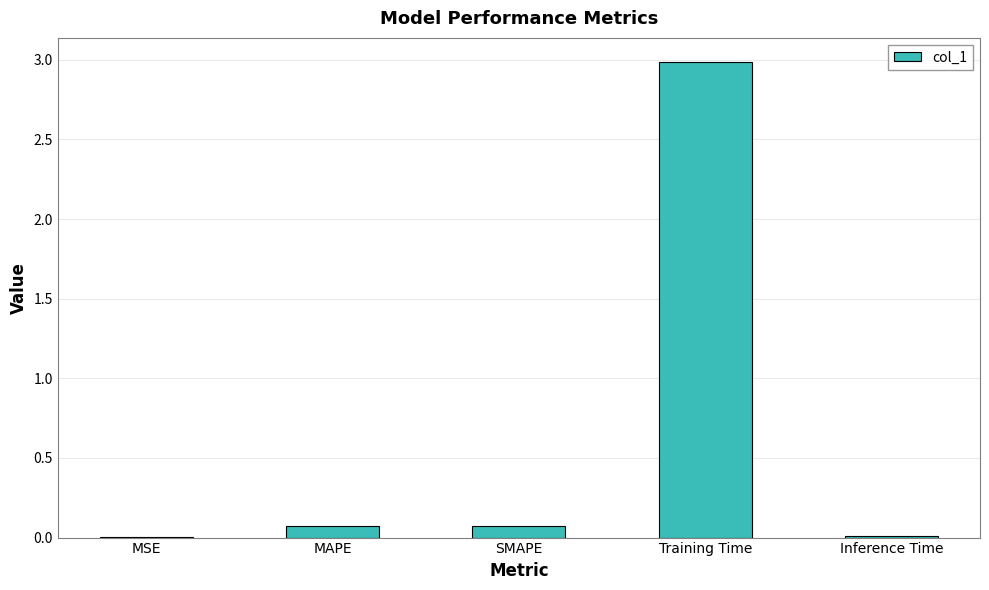

Are the bars grouped side by side (vs. stacked)?

No